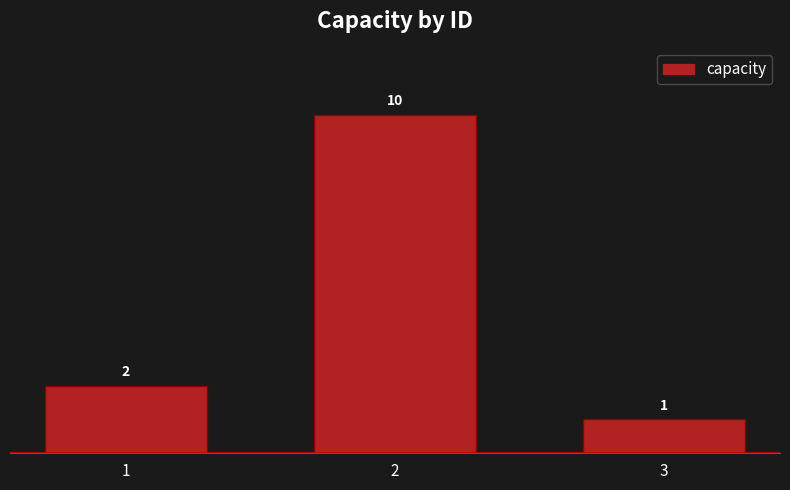

Rank the categories by value from lowest to highest.

3, 1, 2